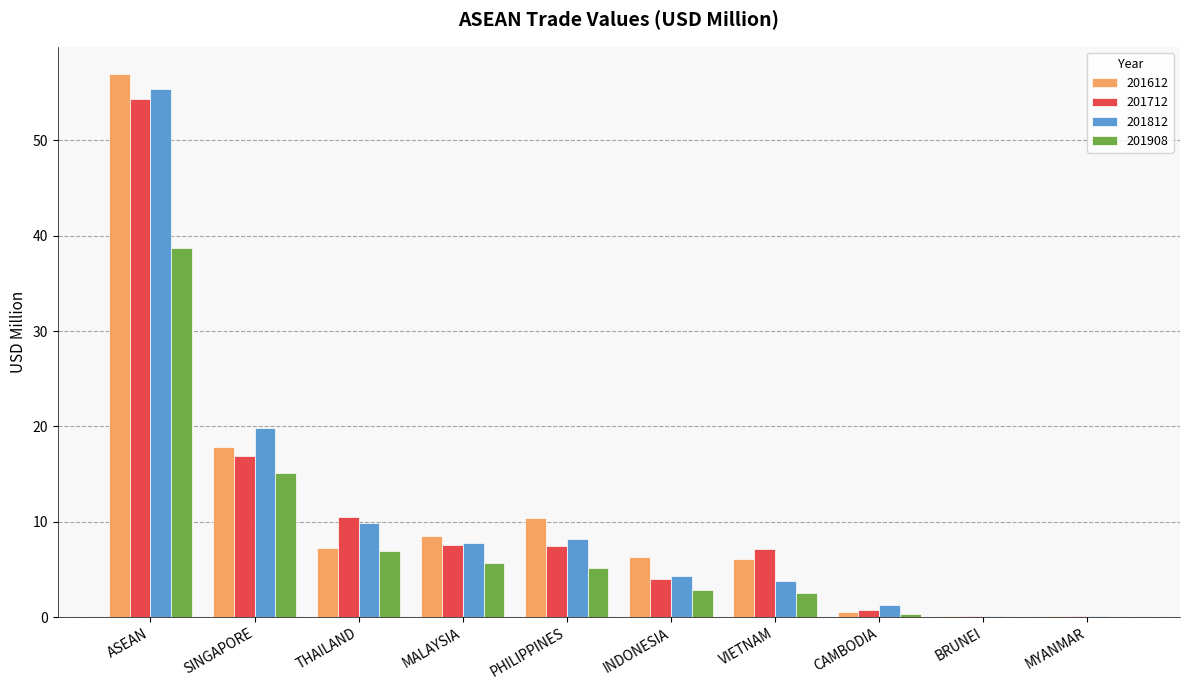

What is the approximate value of 201812 at PHILIPPINES?

8.2